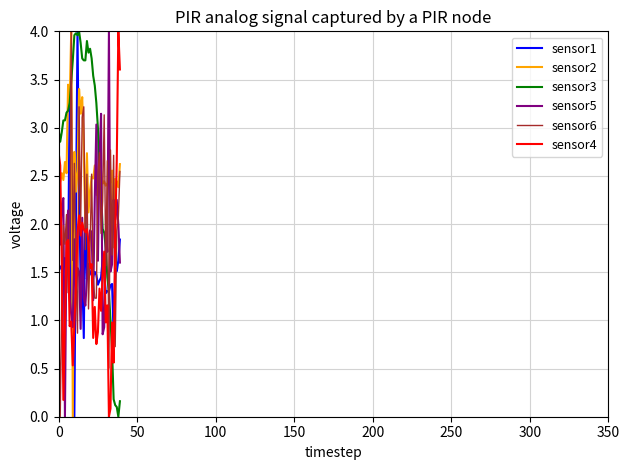

Is this an area chart (filled region under the line)?

No